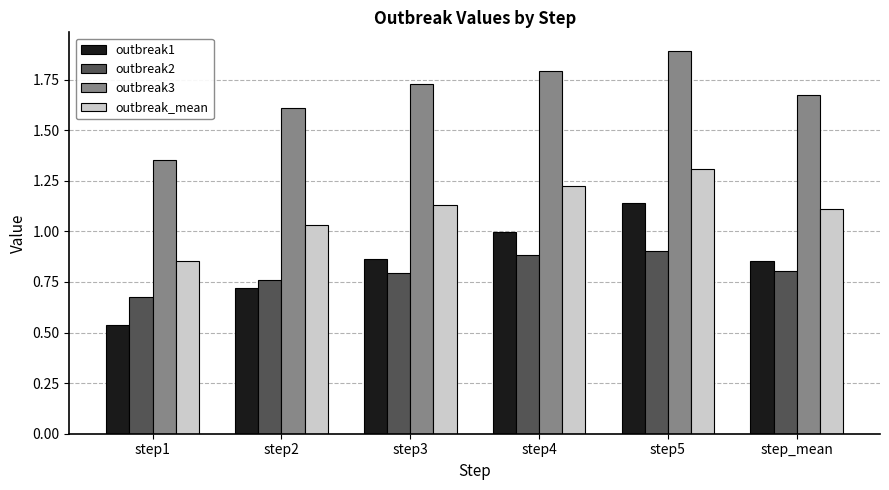

What is the maximum value shown in the chart?

1.9